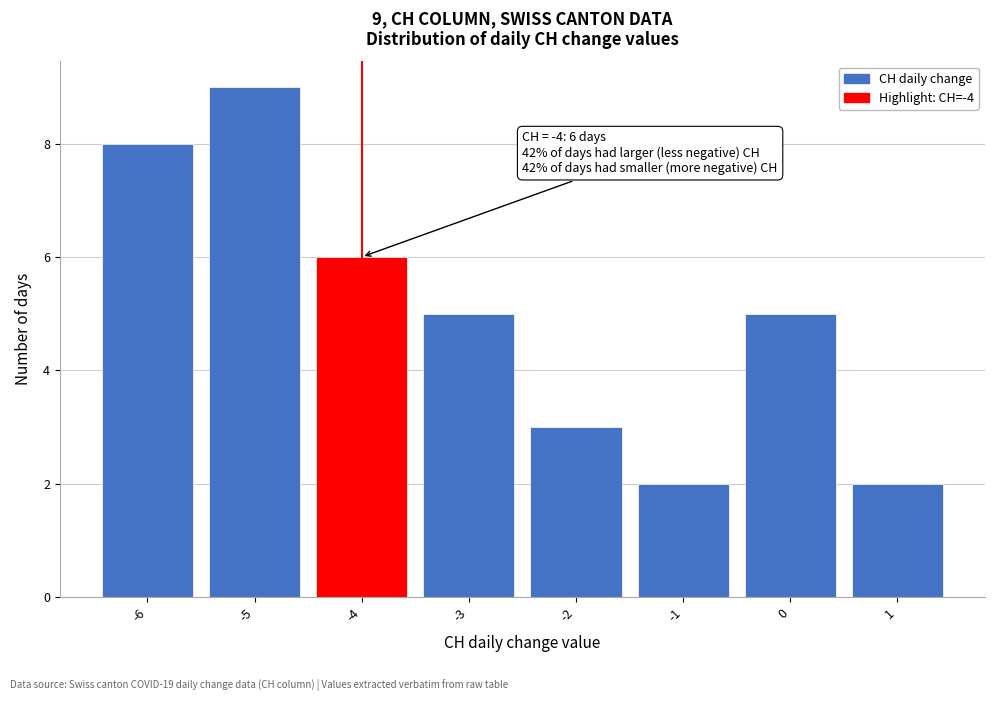

Over which range of the x-axis is the bar tallest?

-5.5 to -4.5